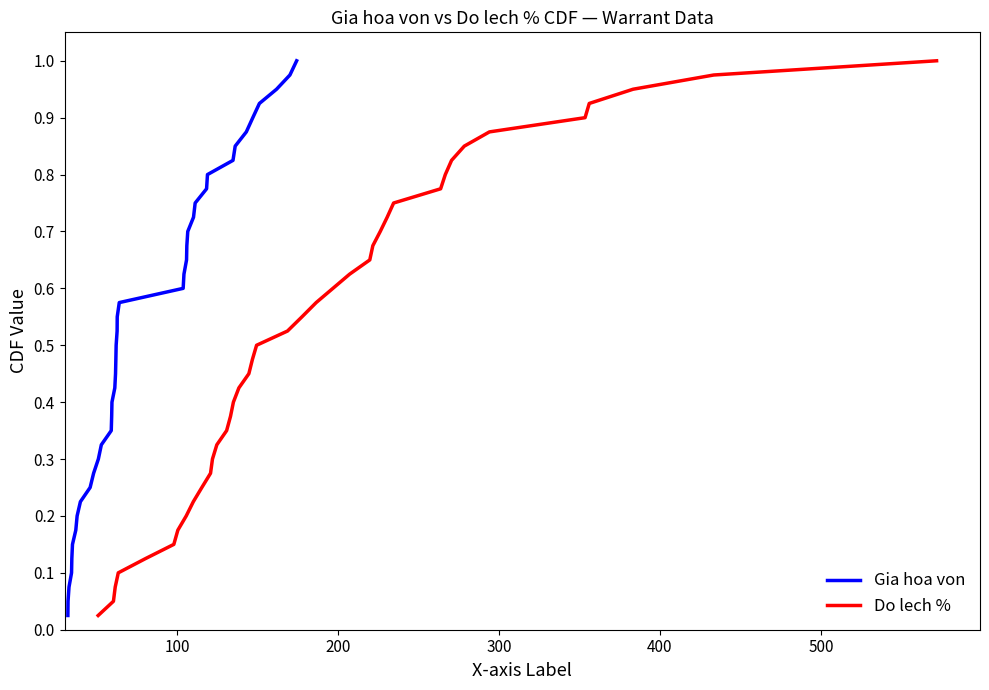

Reading left to right, transcribe all the data shown in this chart.

Gia hoa von: 0.0	0.1	0.1	0.1	0.1	0.1	0.2	0.2	0.2	0.2	0.3	0.3	0.3	0.3	0.4	0.4	0.4	0.5	0.5	0.5	0.5	0.6	0.6	0.6	0.6	0.7	0.7	0.7	0.7	0.8	0.8	0.8	0.8	0.8	0.9	0.9	0.9	0.9	1.0	1.0
Do lech %: 0.0	0.1	0.1	0.1	0.1	0.1	0.2	0.2	0.2	0.2	0.3	0.3	0.3	0.3	0.4	0.4	0.4	0.5	0.5	0.5	0.5	0.6	0.6	0.6	0.6	0.7	0.7	0.7	0.7	0.8	0.8	0.8	0.8	0.8	0.9	0.9	0.9	0.9	1.0	1.0